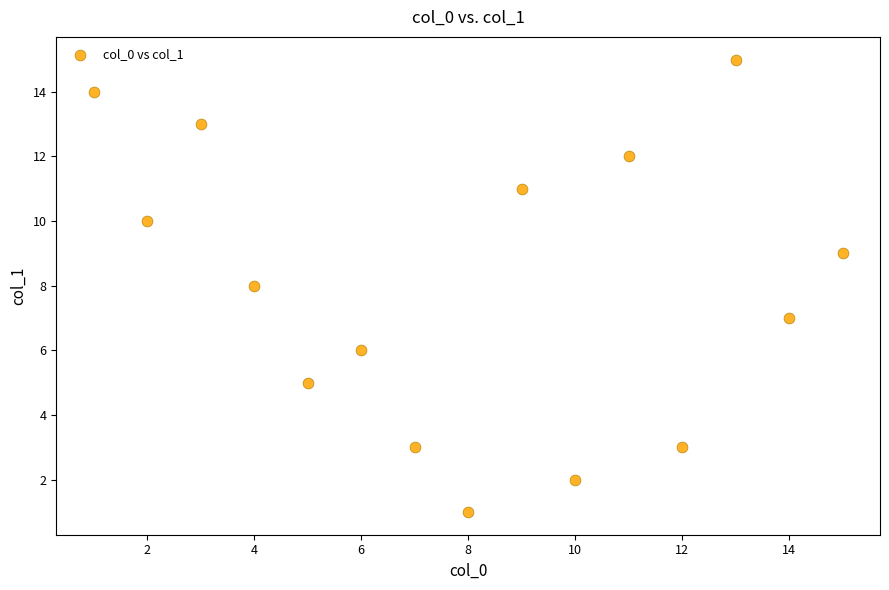

What is the range of Y values (max minus min)?

14